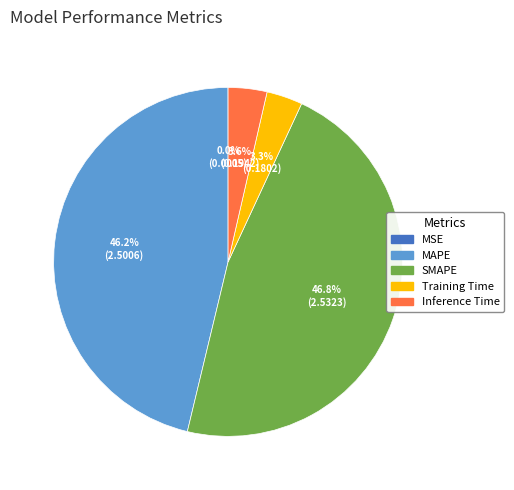

The MAPE slice represents 51% of the pie. True or false?

False